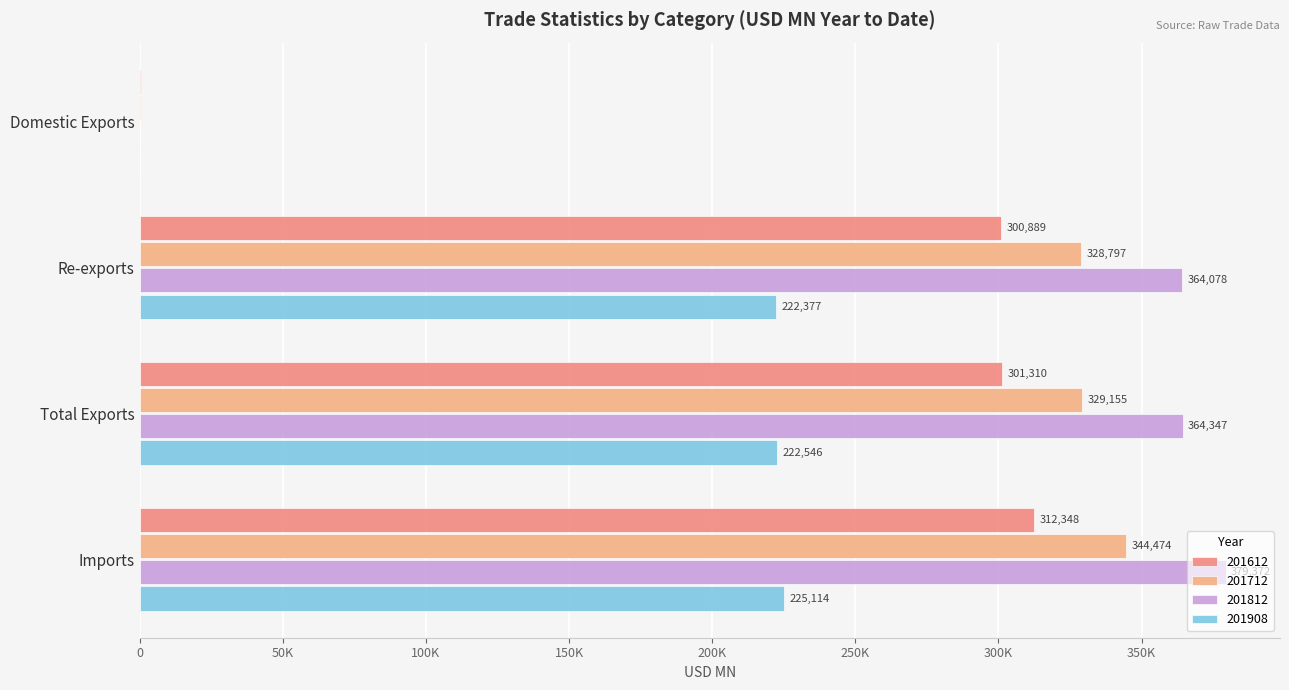

What is the difference between the maximum and second lowest values in the 201712 series?

15676.4